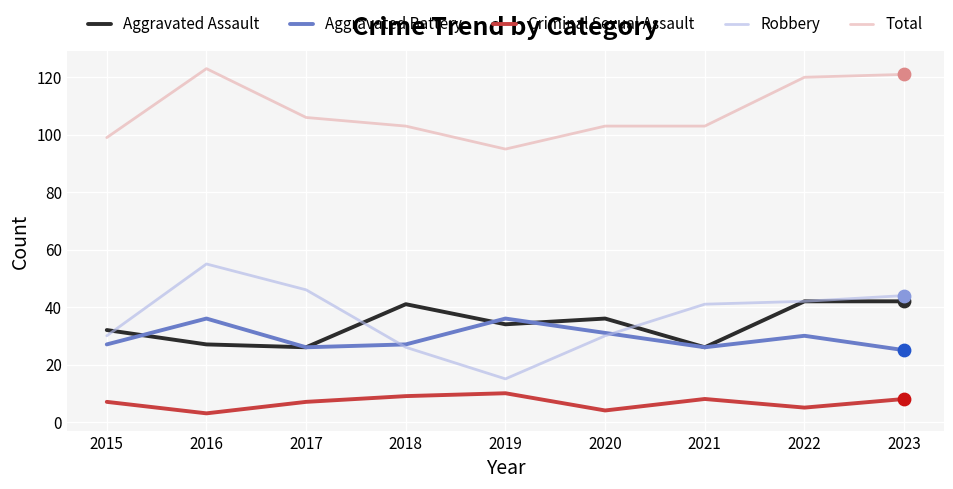

At how many categories does at least one series exceed 73?

9